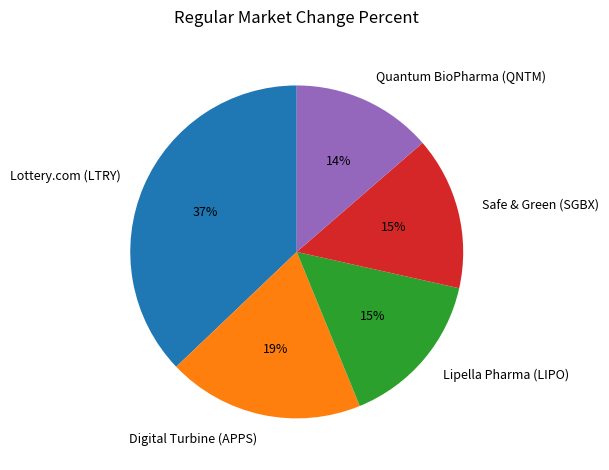

What is the ratio of the value at Digital Turbine (APPS) to the value at Lottery.com (LTRY)?

0.5